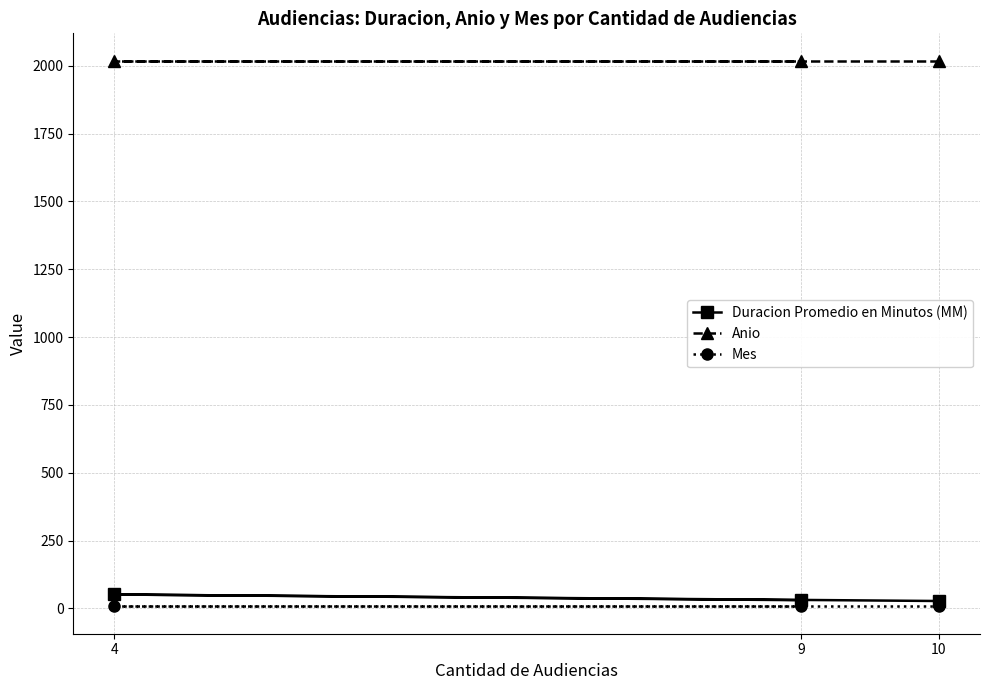

What is the highest value of the Anio series?

2019